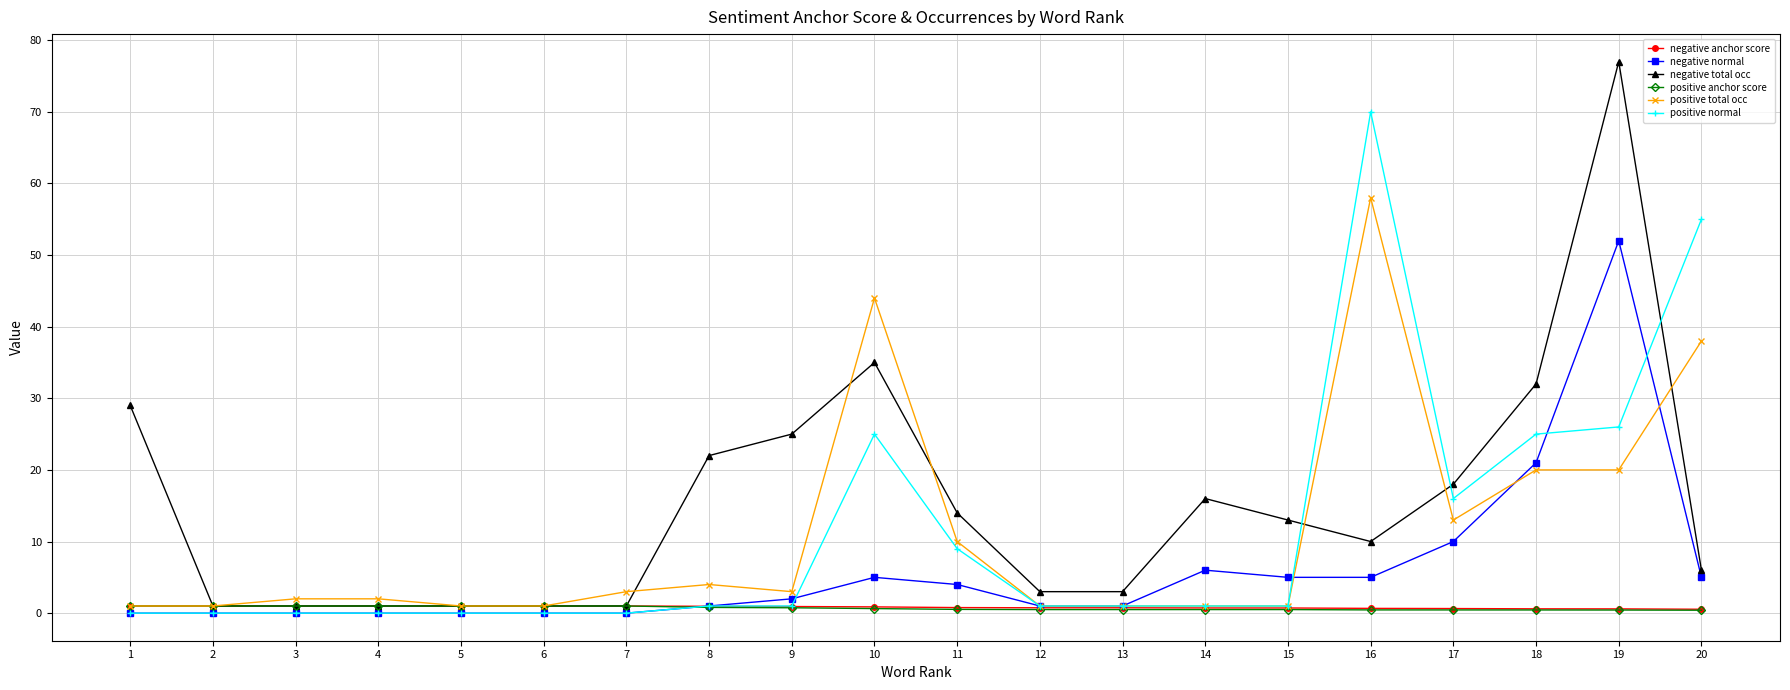

Which series ends up on top after the final intersection of negative total occ and positive normal?

positive normal